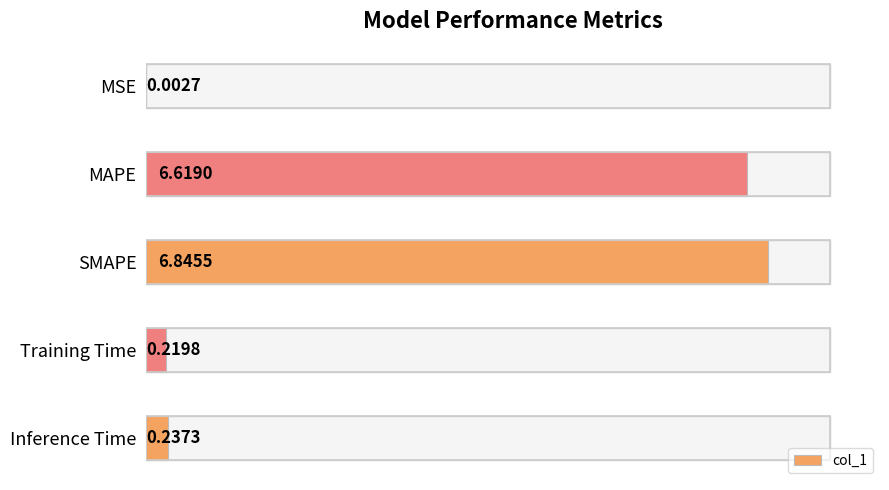

Reading left to right, extract all data points from this chart.

0=0.0	1=6.6	2=6.8	3=0.2	4=0.2